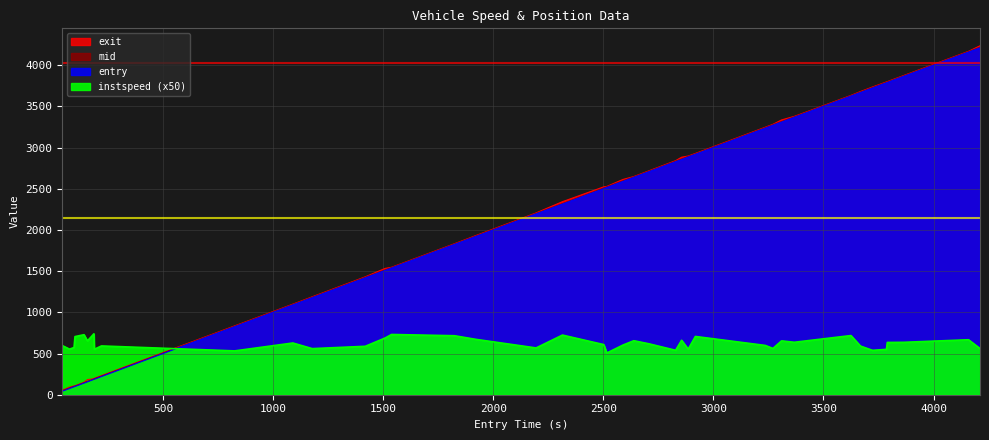

How many values in the entry series exceed 2515?

20